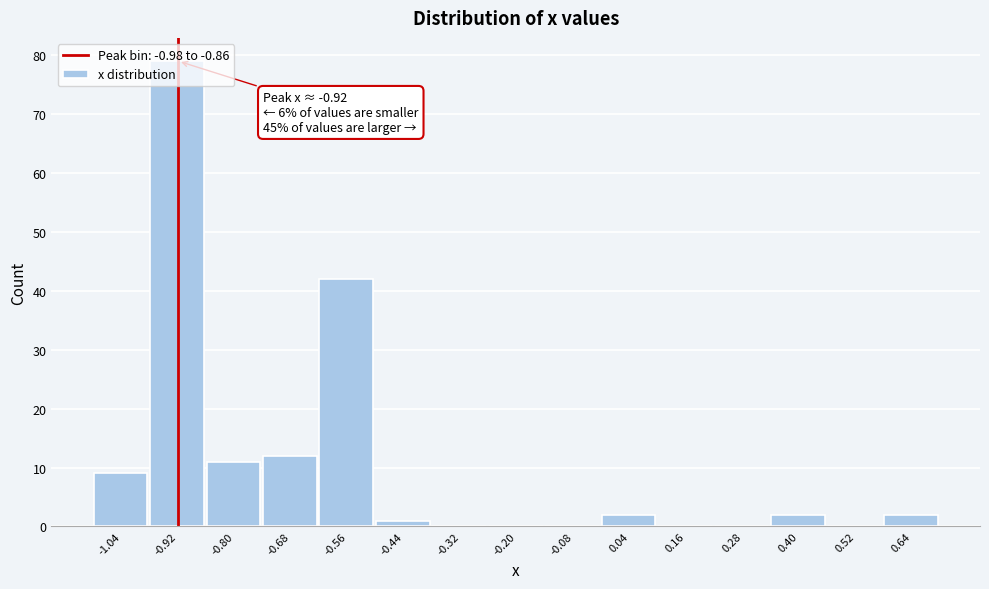

Which range on the x-axis has the tallest bar?

-0.98 to -0.86